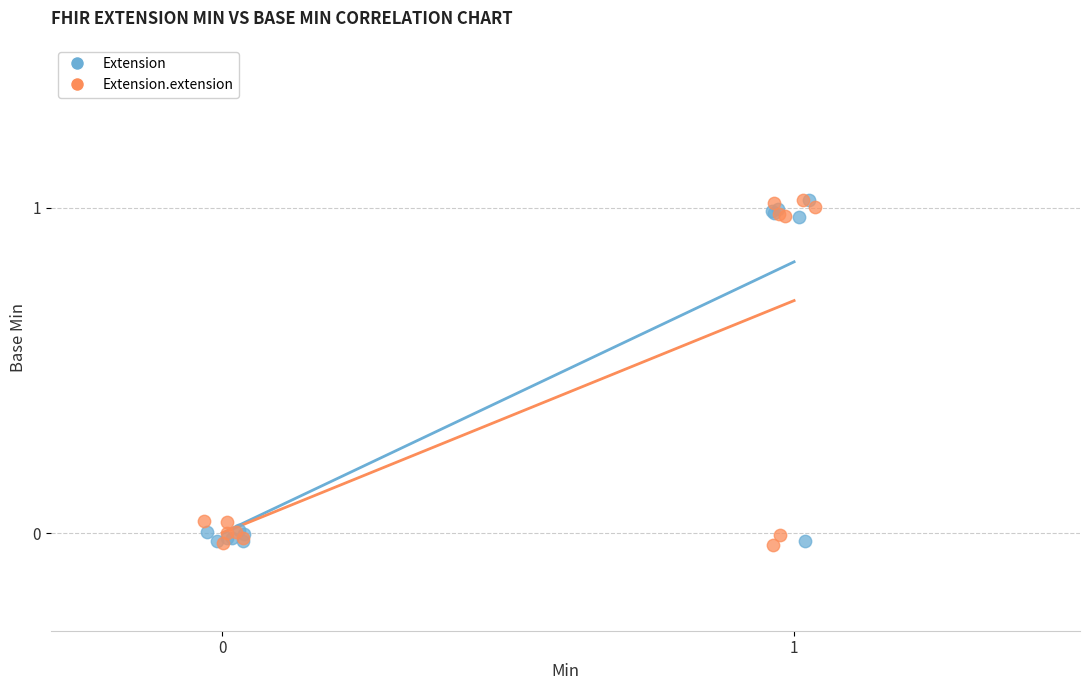

What are all the series names shown in the legend?

Extension, Extension.extension